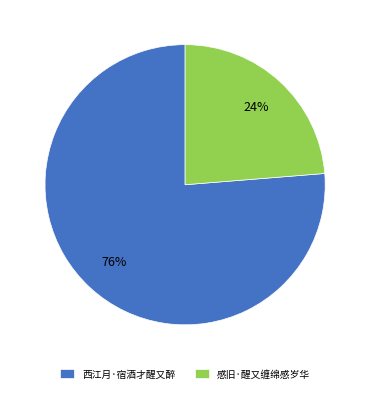

Which category has the biggest portion of the pie?

西江月·宿酒才醒又醉